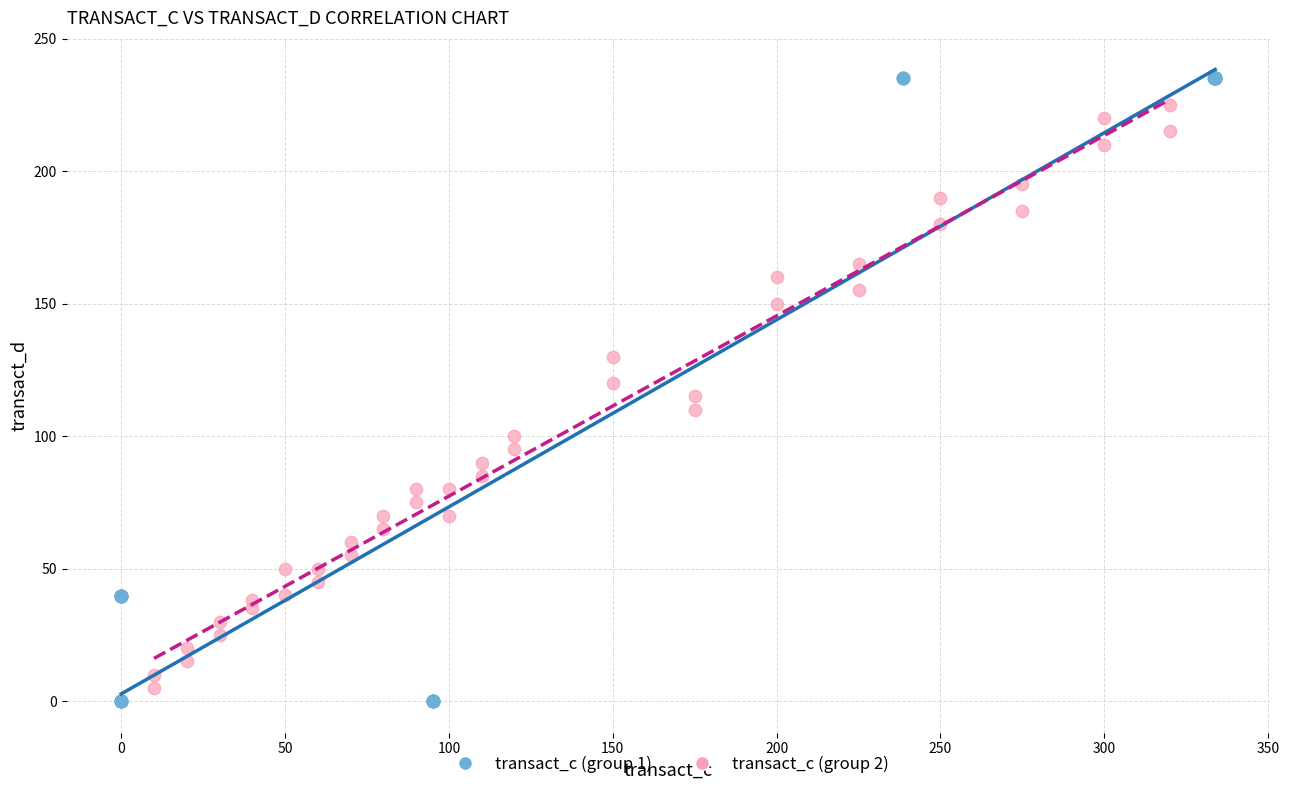

Which series has the largest Y range (max minus min)?

transact_c (group 1)